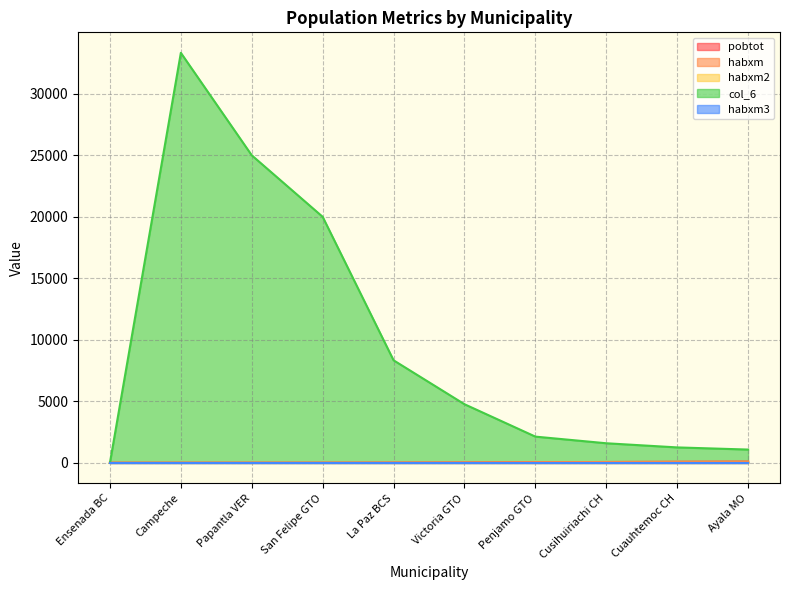

Reading right to left, transcribe all the data shown in this chart.

pobtot: 93.0	80.0	63.0	47.0	21.0	12.0	5.0	4.0	3.0	3.0
habxm: 93.0	80.0	63.0	47.0	21.0	12.0	5.0	4.0	3.0	3.0
habxm2: 0.0	0.0	0.0	0.0	0.0	0.0	0.0	0.0	0.0	0.0
col_6: 1075.3	1250.0	1587.3	2127.7	4761.9	8333.3	20000.0	25000.0	33333.3	0.0
habxm3: 0.0	0.0	0.0	0.0	0.0	0.0	0.0	0.0	0.0	0.0